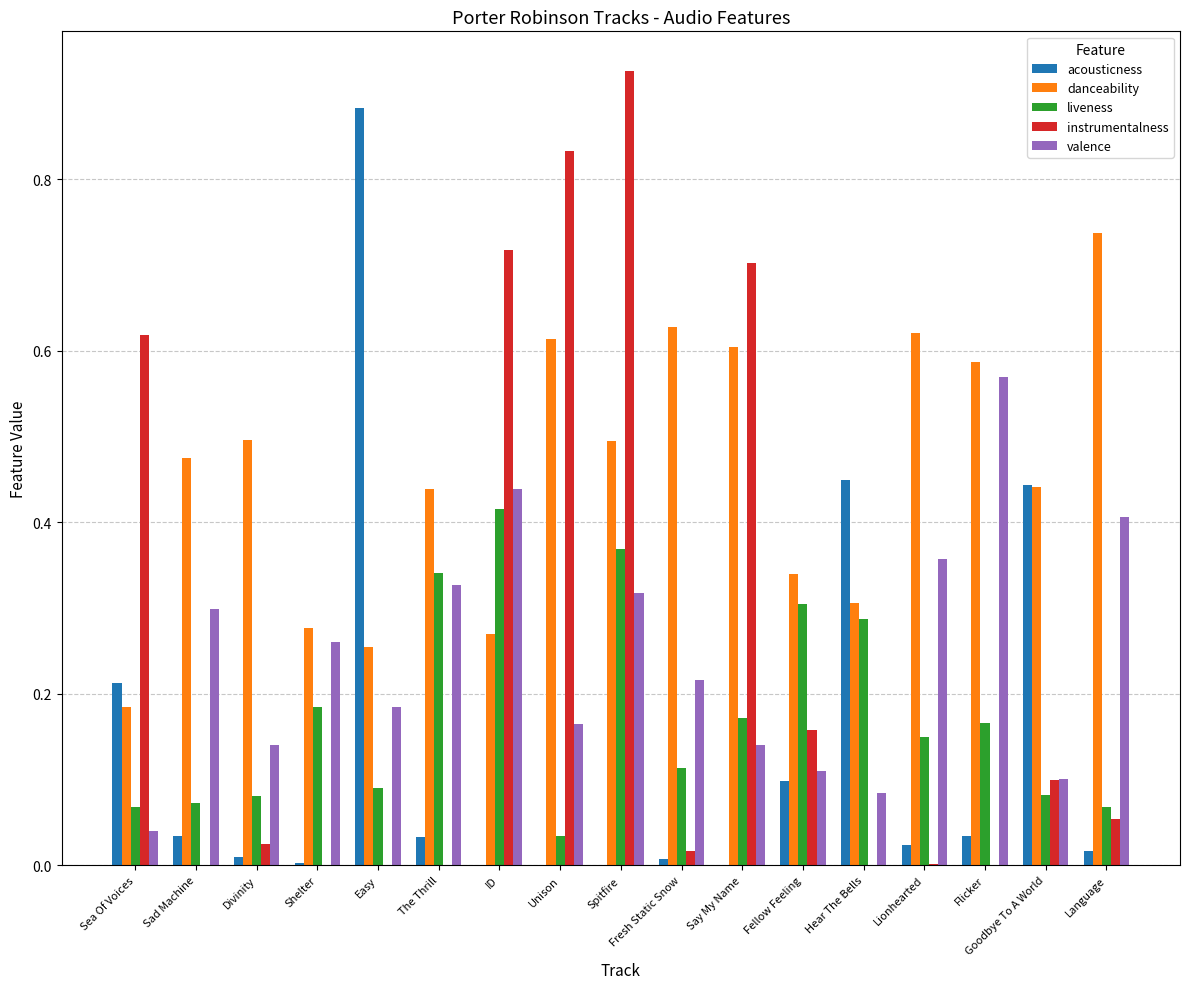

Which category has the highest value in the valence series?

Flicker